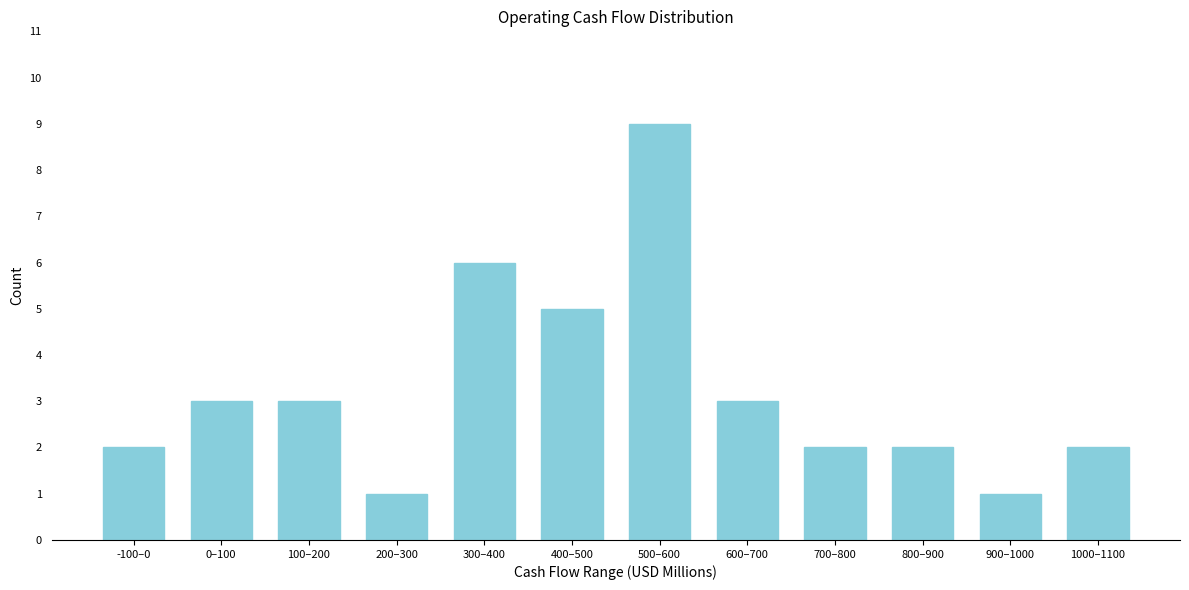

Reading left to right, transcribe all the data shown in this chart.

-100–0=2	0–100=3	100–200=3	200–300=1	300–400=6	400–500=5	500–600=9	600–700=3	700–800=2	800–900=2	900–1000=1	1000–1100=2